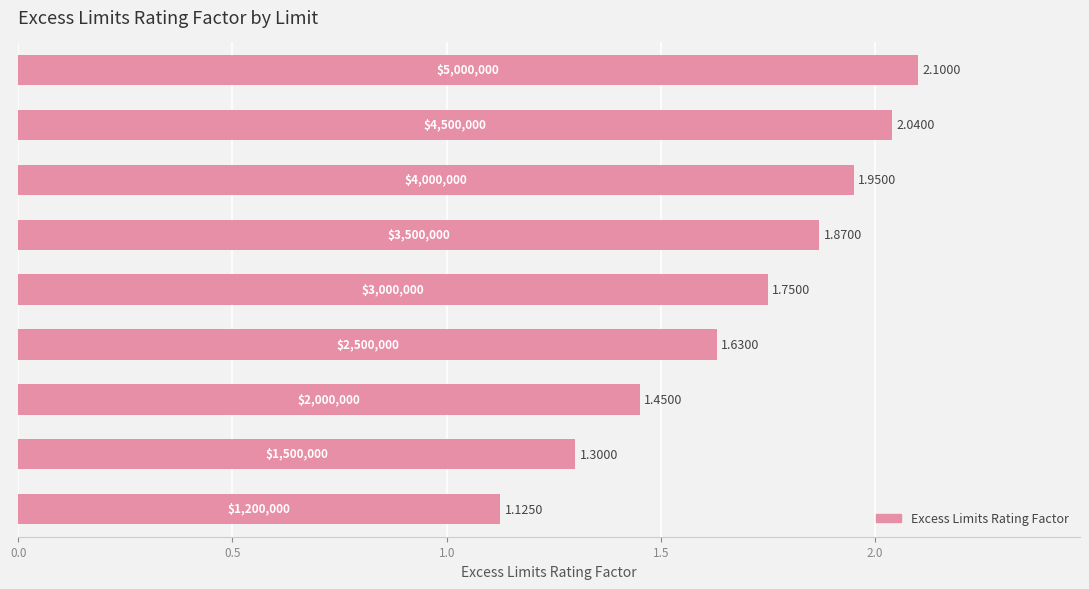

What is the difference between the maximum and minimum values?

1.0